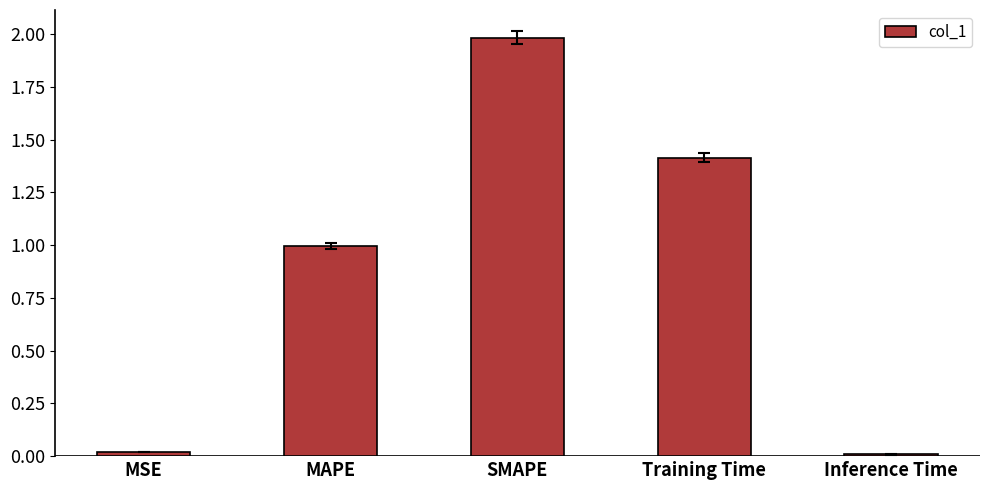

How many bars are there in total?

5